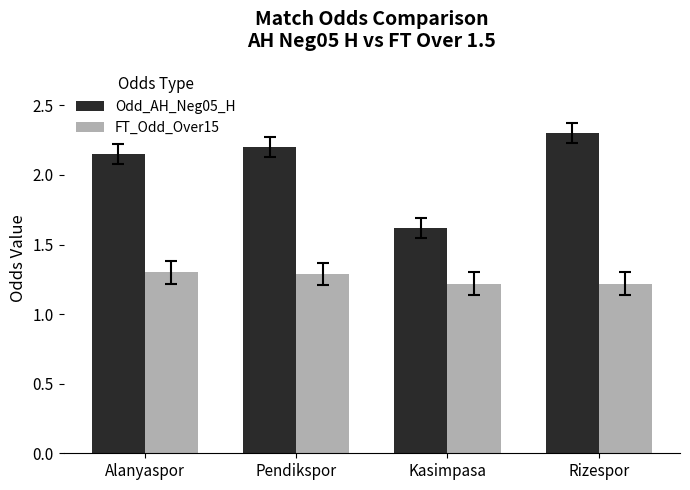

List the series in order of their peak value, lowest first.

FT_Odd_Over15, Odd_AH_Neg05_H